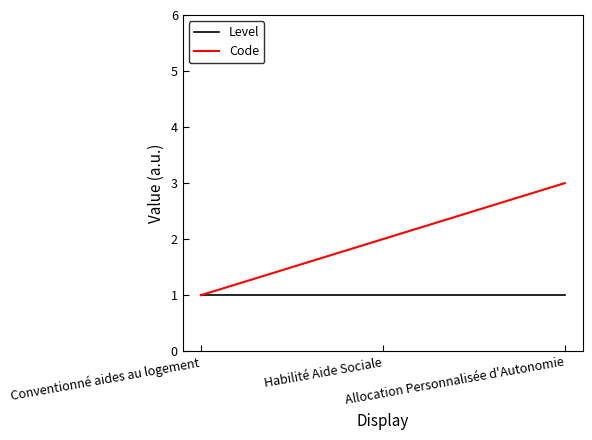

What is the maximum value for Code?

3